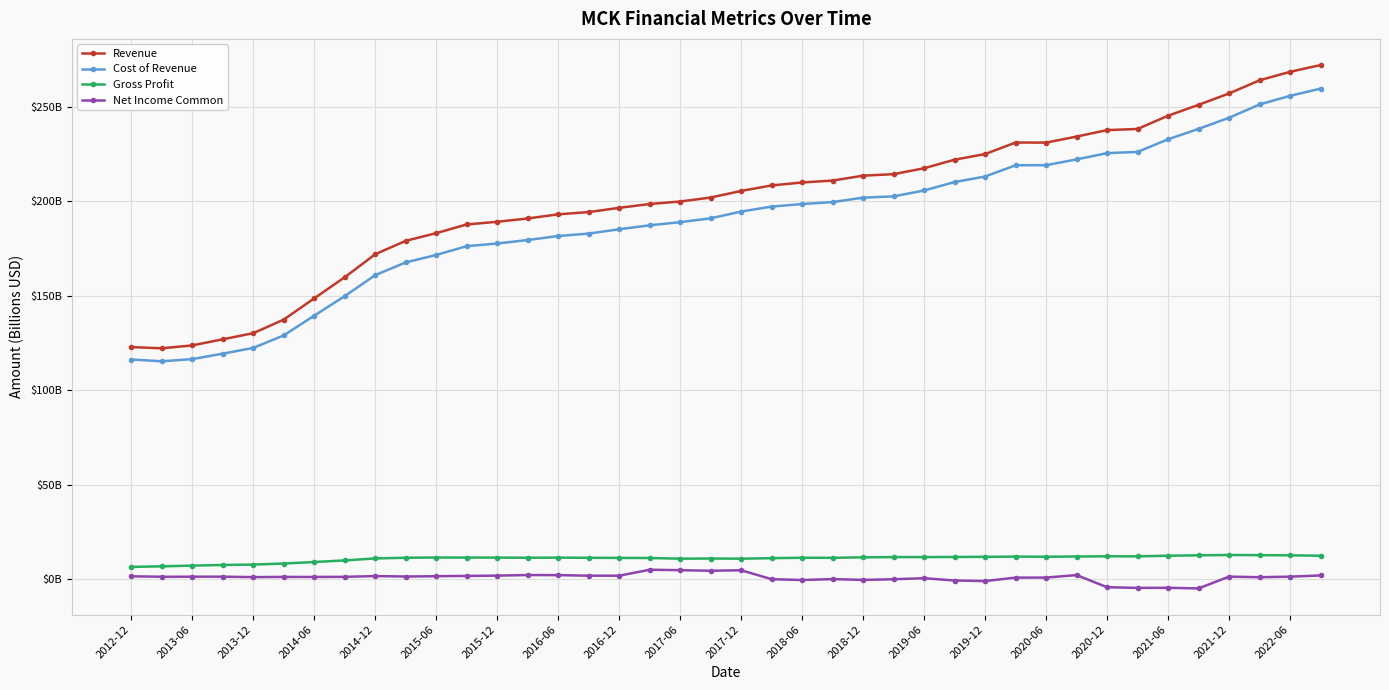

What is the minimum value shown in the chart?

-4.8